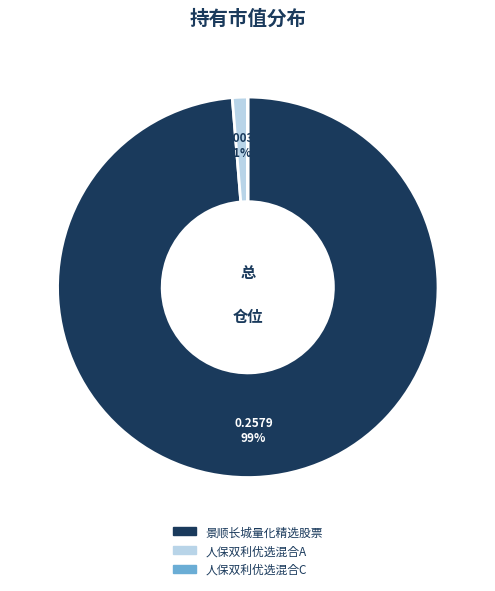

Between 人保双利优选混合A and 景顺长城量化精选股票, which is larger?

景顺长城量化精选股票